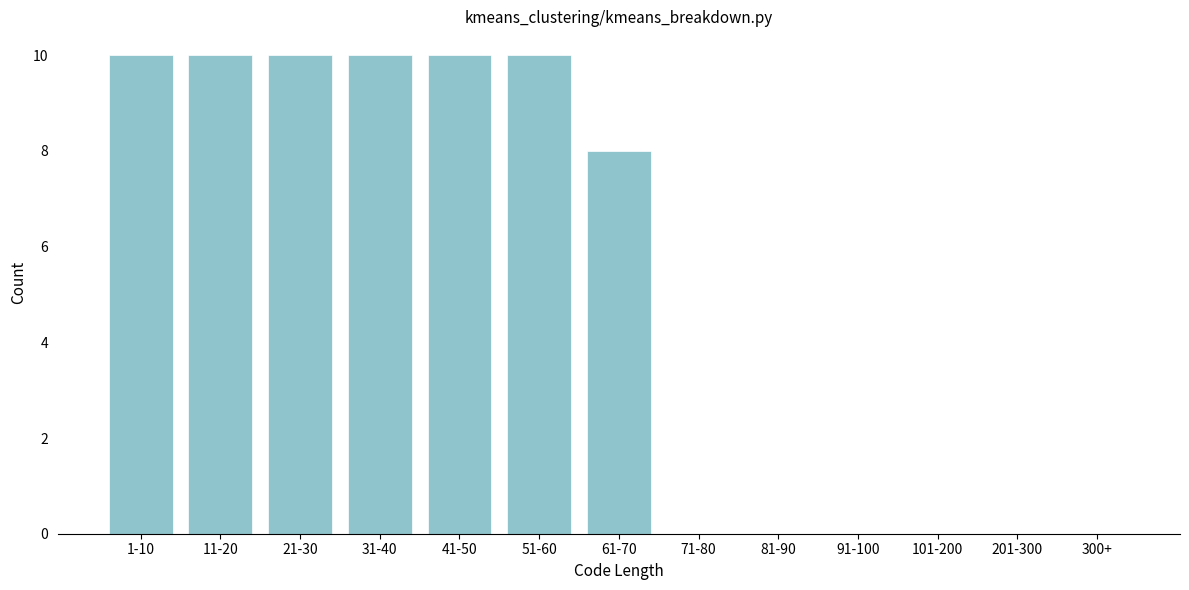

Reading left to right, list all the values displayed in this chart.

1-10=10	11-20=10	21-30=10	31-40=10	41-50=10	51-60=10	61-70=8	71-80=0	81-90=0	91-100=0	101-200=0	201-300=0	300+=0